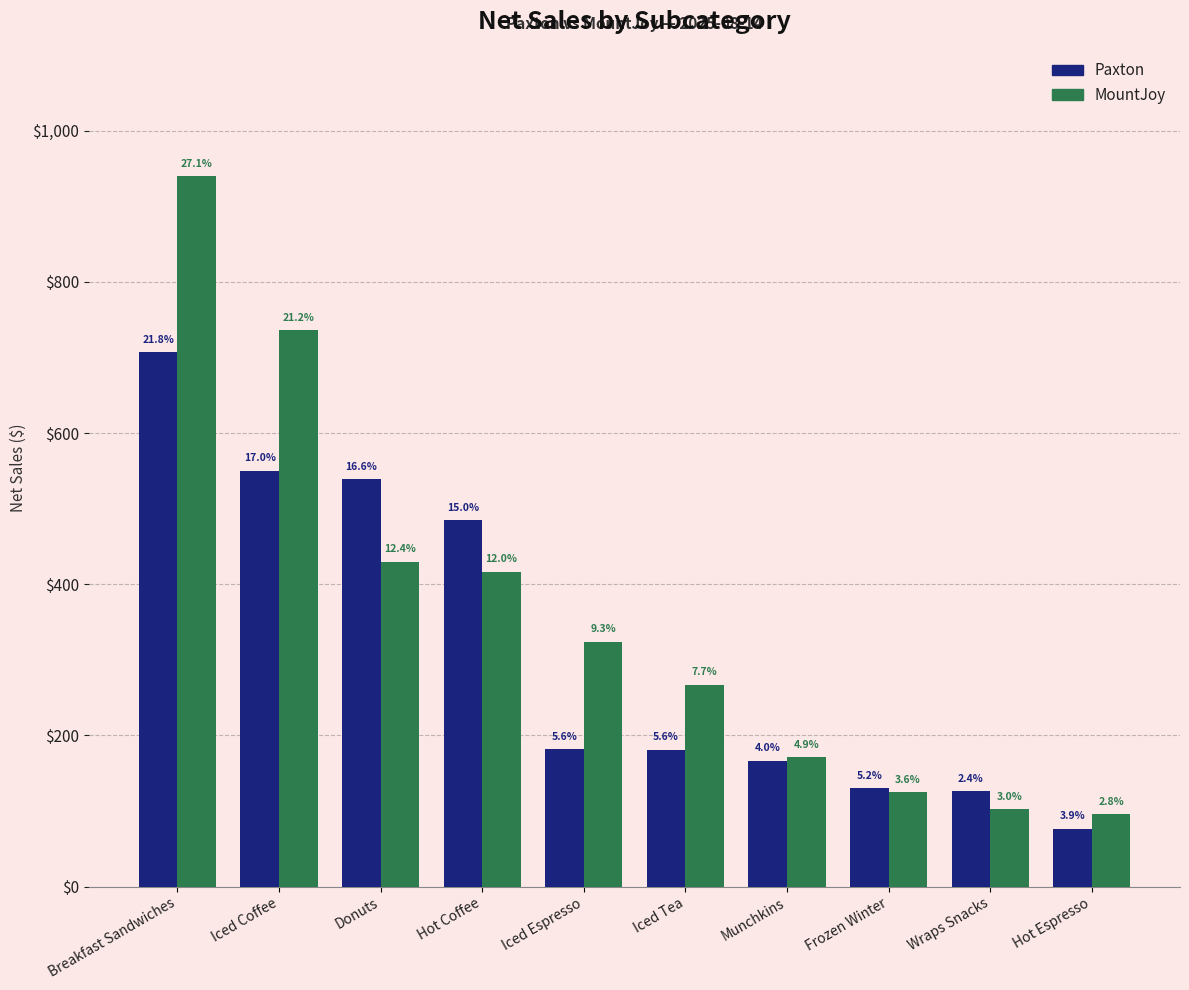

What are all the series names shown in the legend?

Paxton, MountJoy